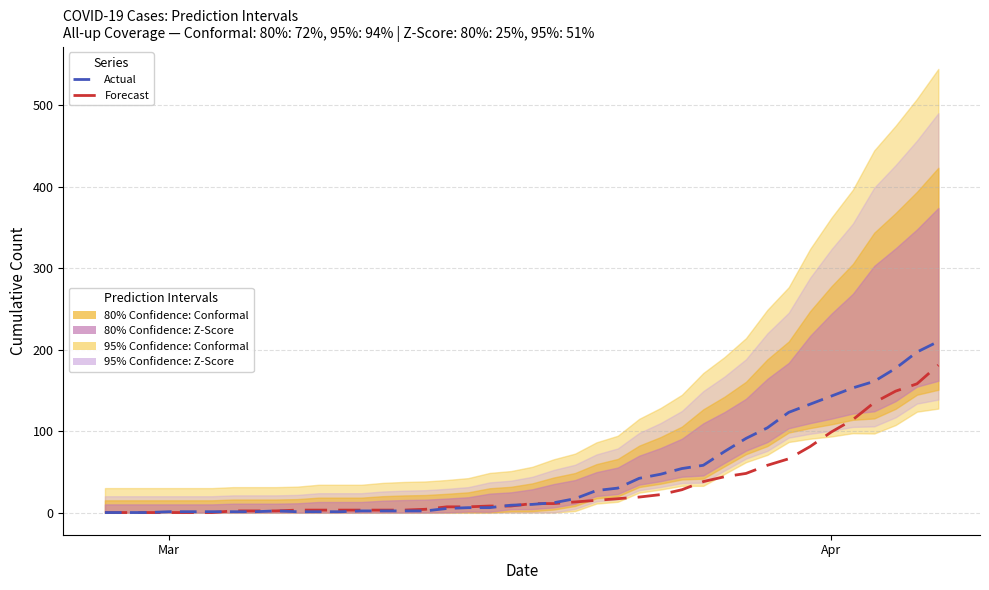

True or false: Forecast and Actual cross at least once.

True